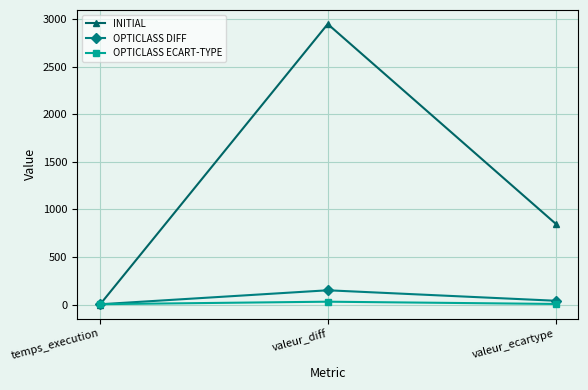

Between temps_execution and valeur_ecartype, which series saw the biggest shift?

INITIAL